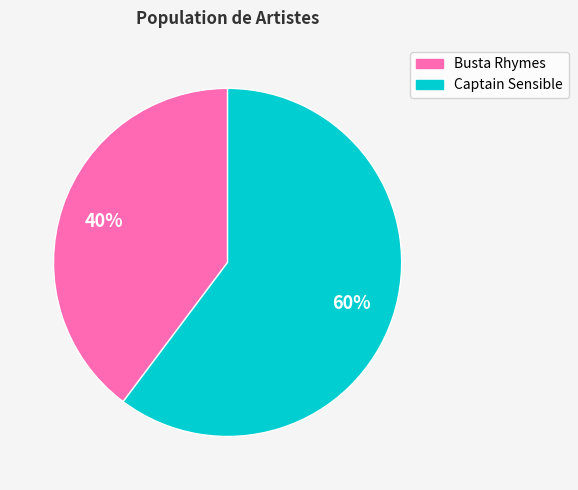

To the nearest percent, what is the combined percentage of Captain Sensible and Busta Rhymes?

100%